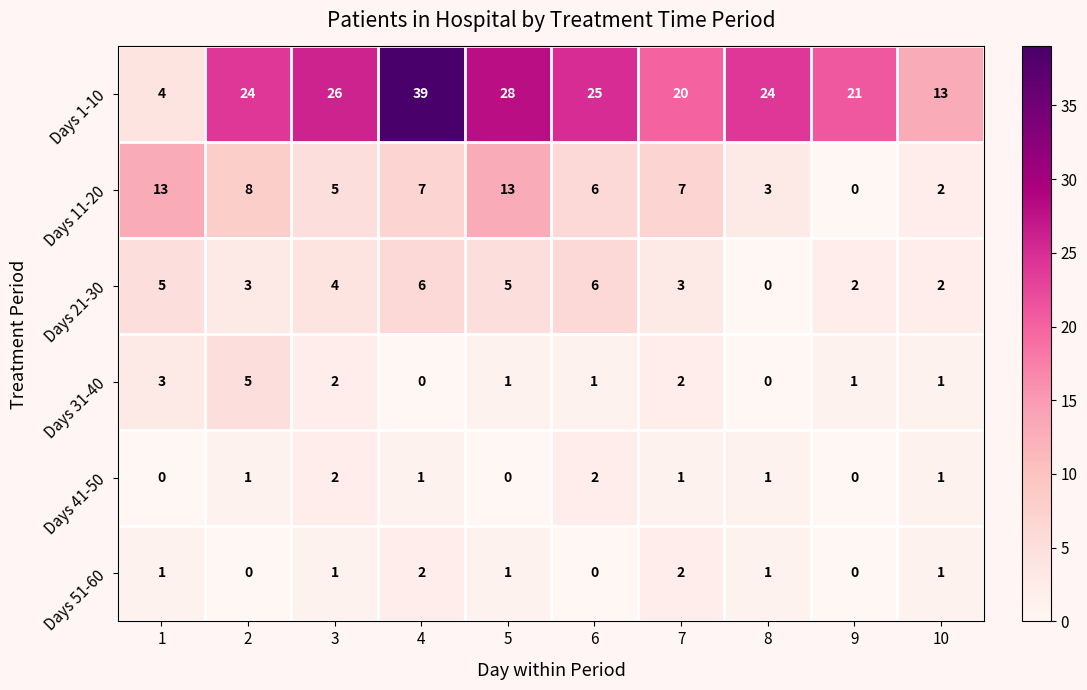

What is the sum of the Days 21-30 values at 6 and 8?

6